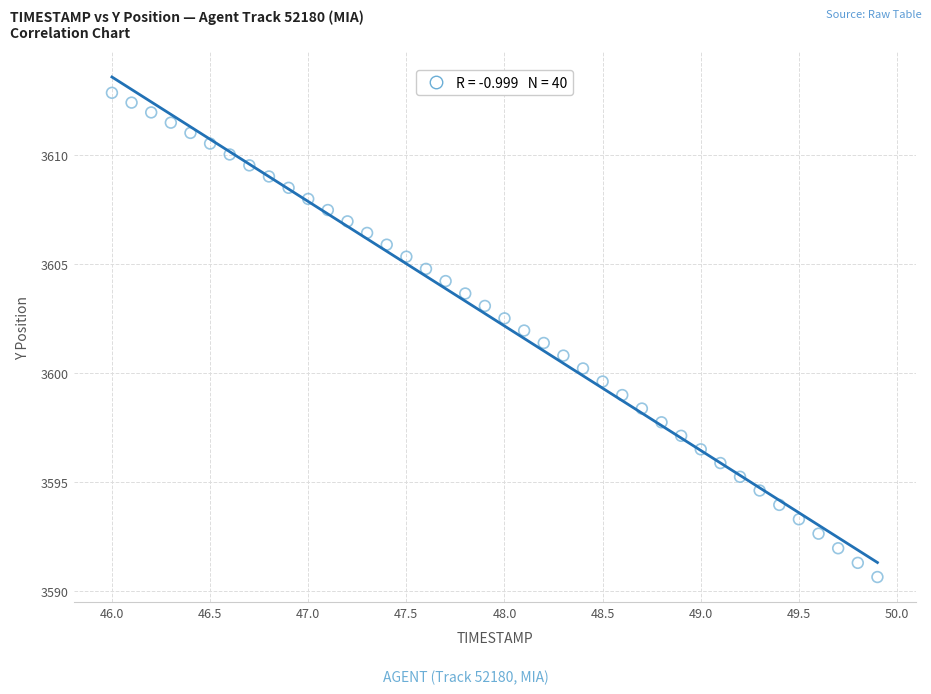

What is the range of X values (max minus min)?

3.9